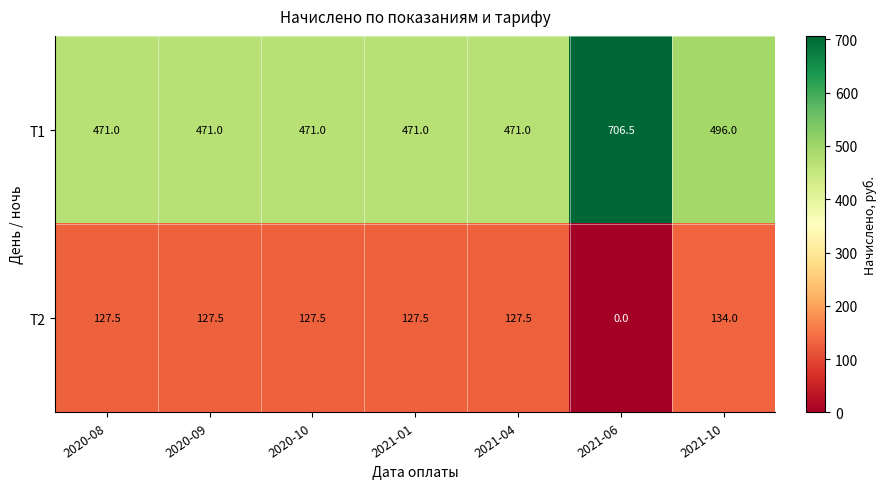

List the series in order of their overall mean, lowest first.

Т2, Т1